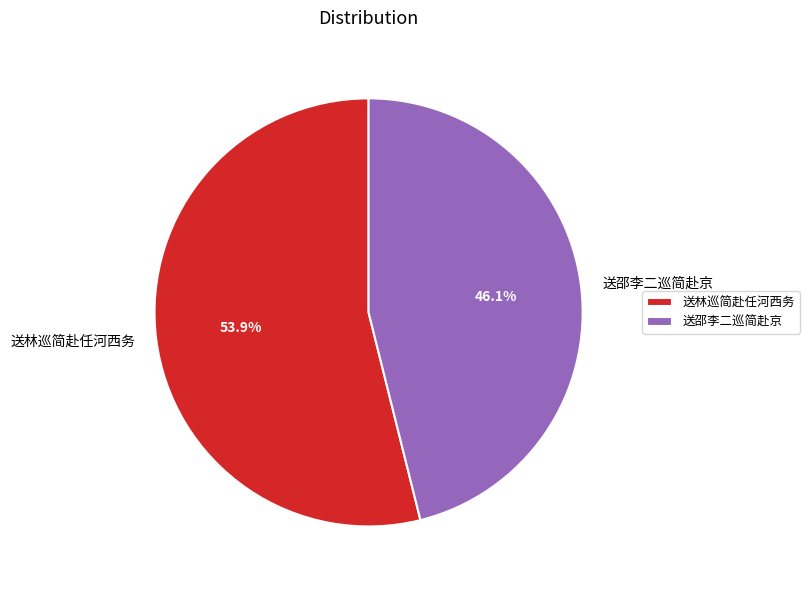

What is the smallest slice in the pie chart?

送邵李二巡简赴京